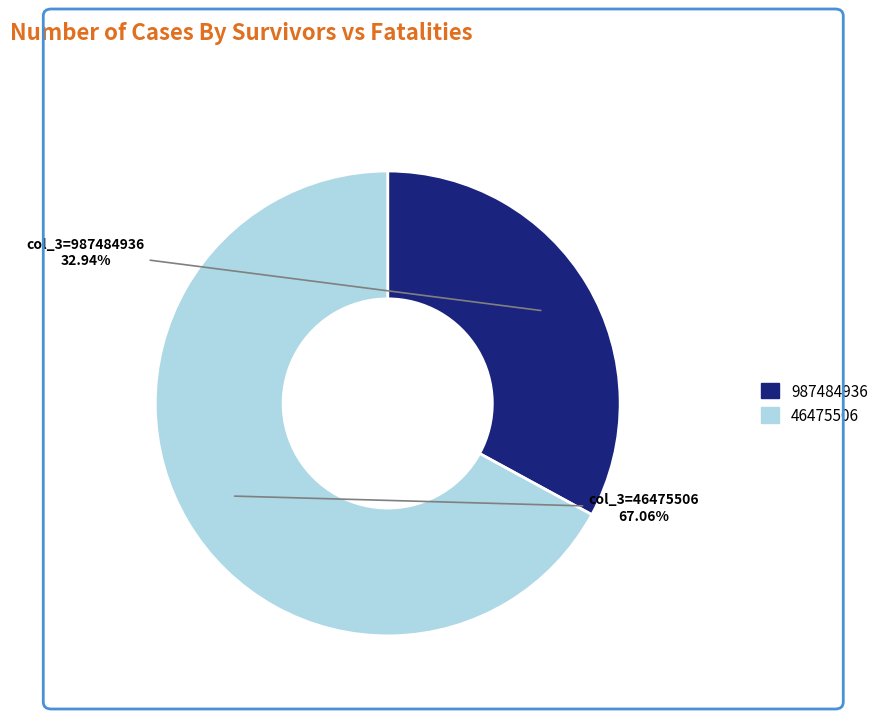

What percentage is NOT represented by 46475506?

32.9%